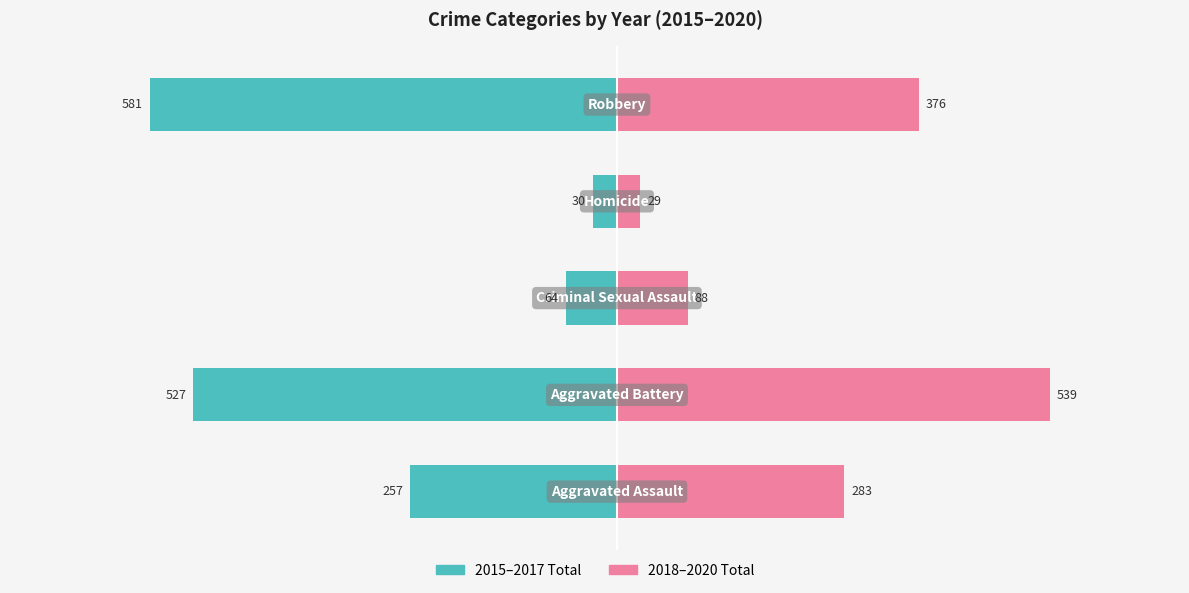

Where does the 2020 series first go above 99?

Aggravated Battery